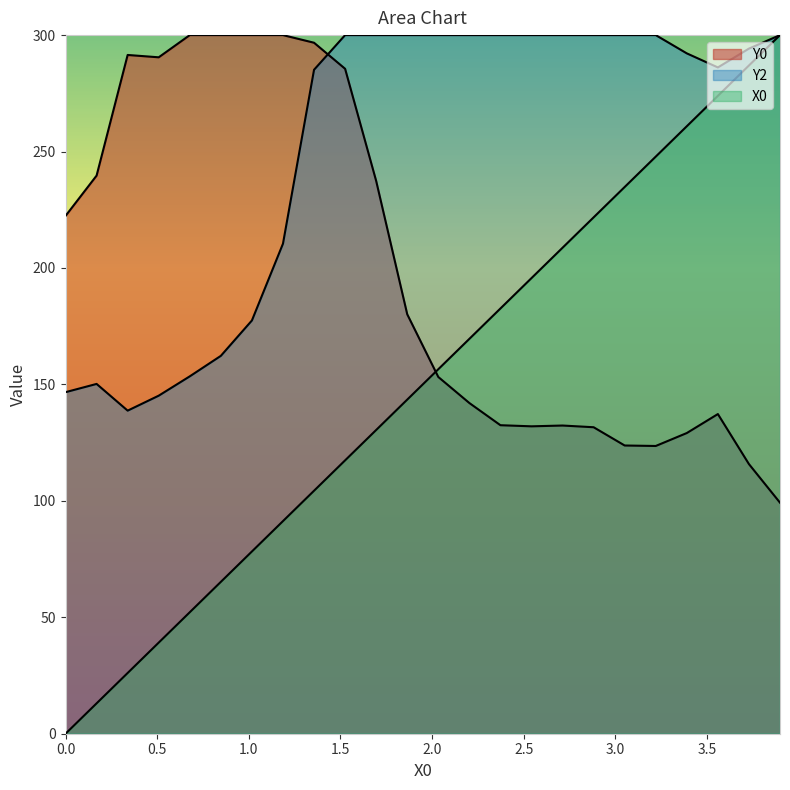

What is the difference between the maximum and minimum values in the Y0 series?

200.8